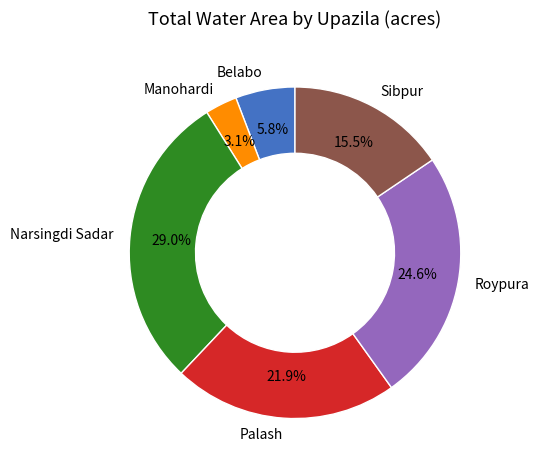

To the nearest percent, what percentage of the pie is Palash?

22%